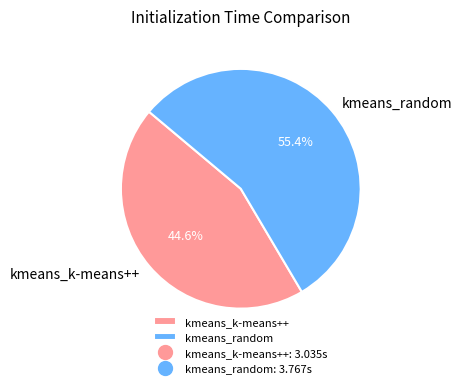

To the nearest percent, what is the difference between the largest and smallest slice percentages?

11%